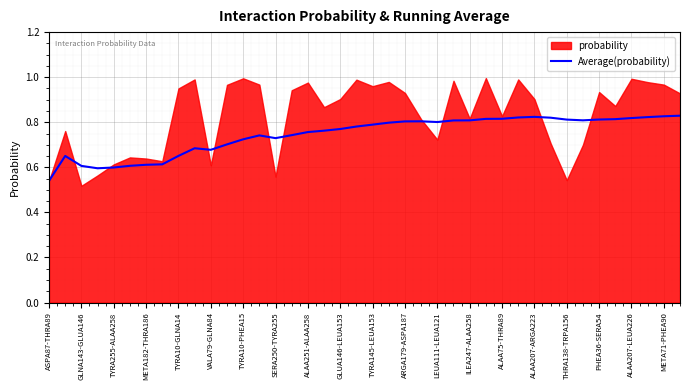

Where is Average(probability) nearest to the value 0?

ASPA87-THRA89